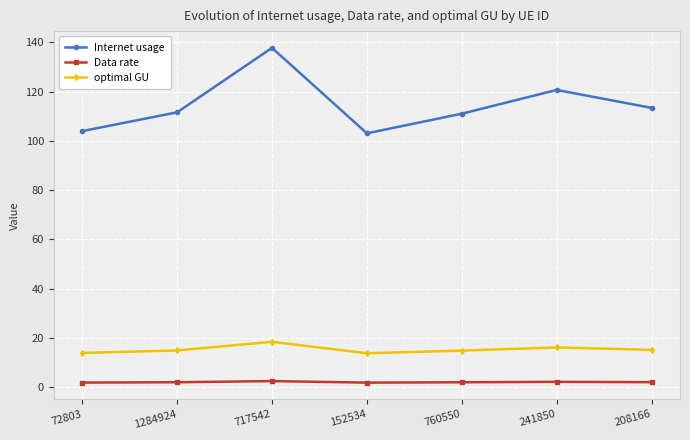

What is the difference between the second highest and minimum values in the Data rate series?

0.3